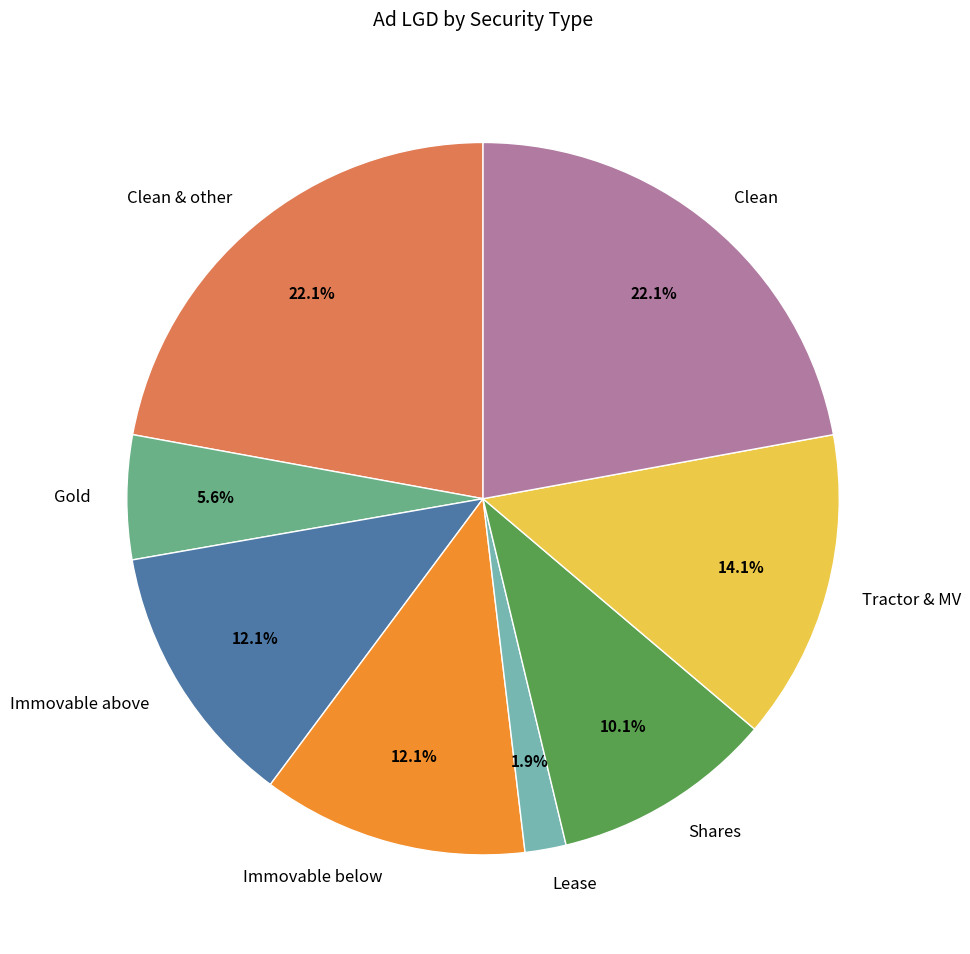

To the nearest percent, what is the difference between the largest and smallest slice percentages?

20%